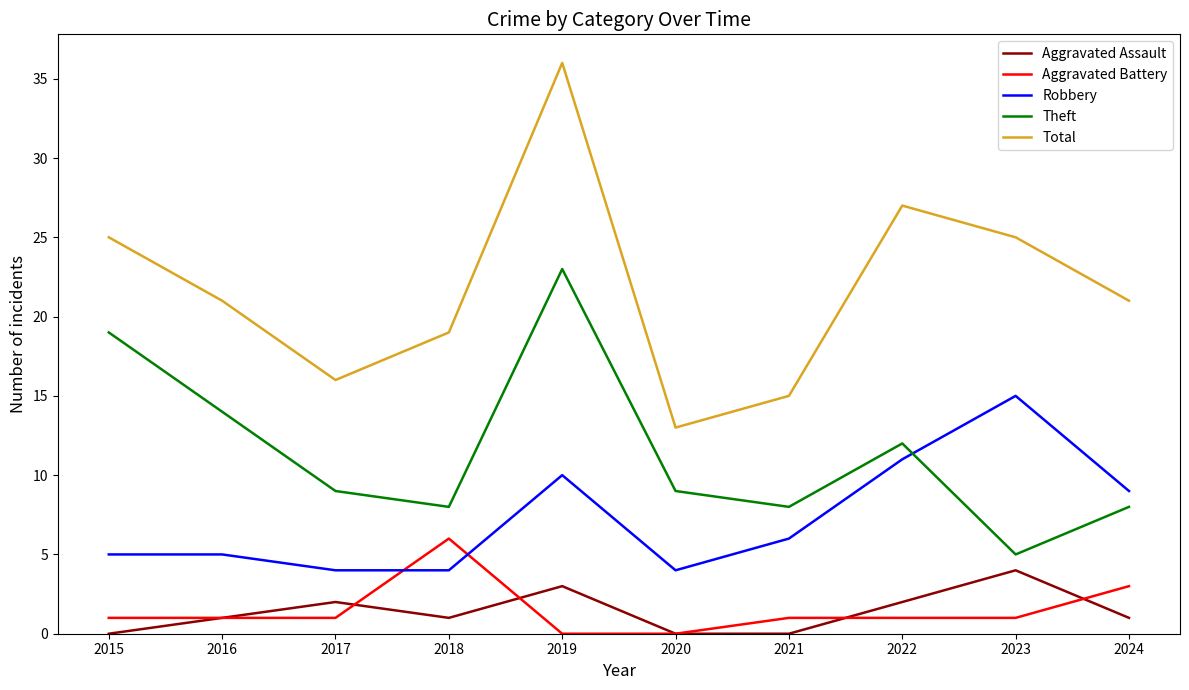

What is the difference between the highest and lowest values at 2015?

25